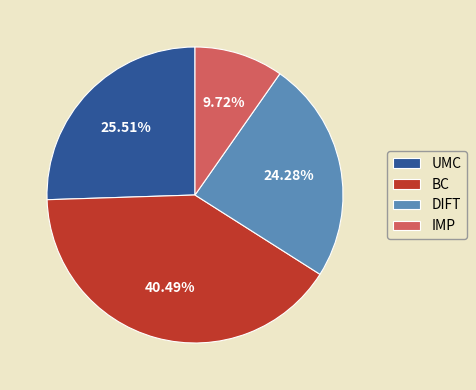

The IMP slice represents 15% of the pie. True or false?

False